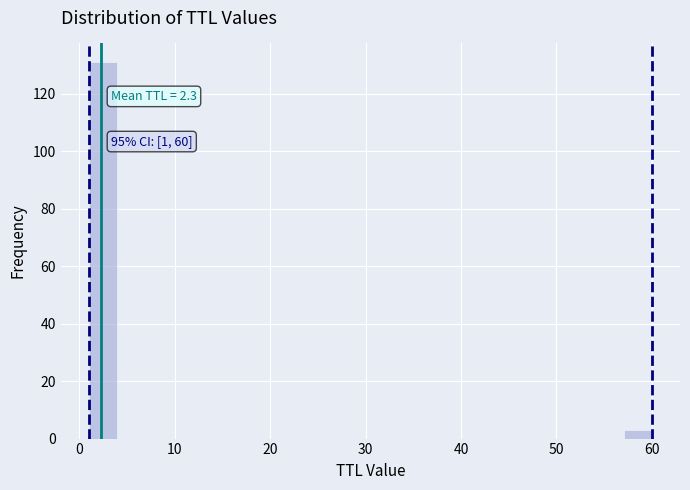

Around what value on the x-axis is the tallest bar? Give the approximate position of its centre, as read against the axis.

2